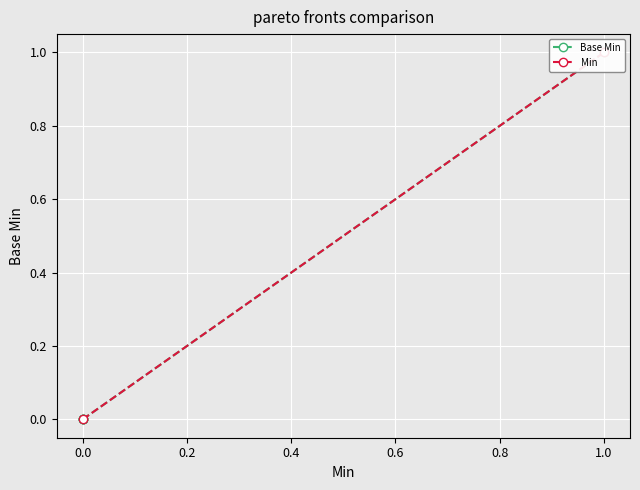

Where is the first local maximum?

1